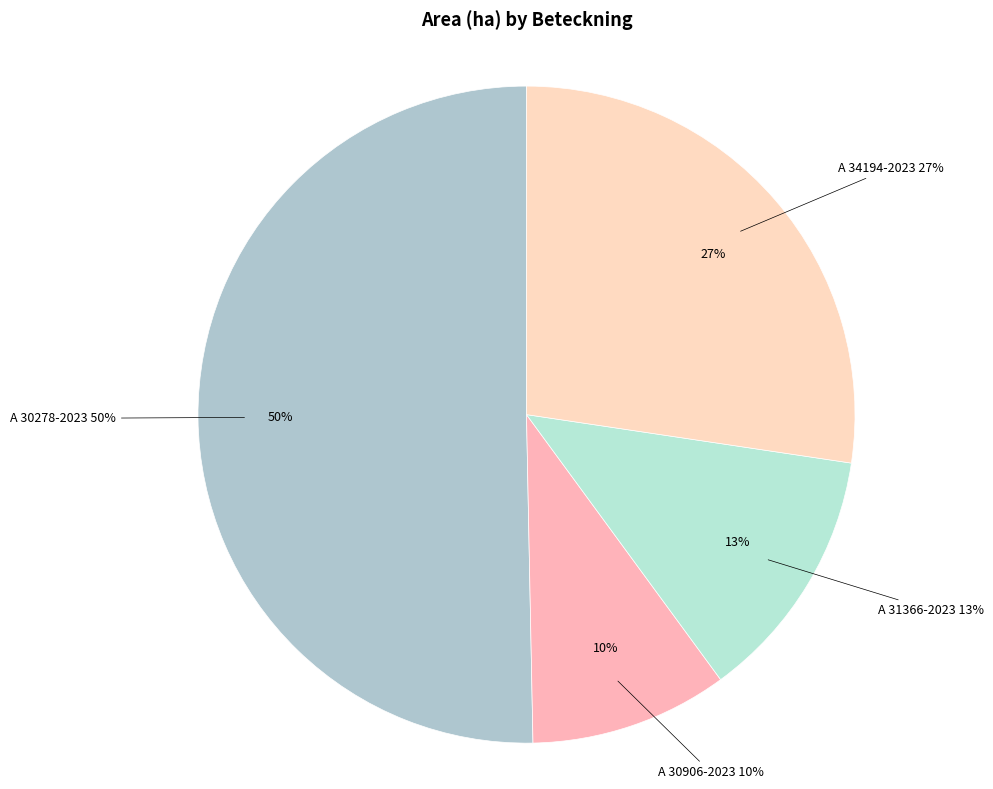

Which slice is the largest?

A 30278-2023